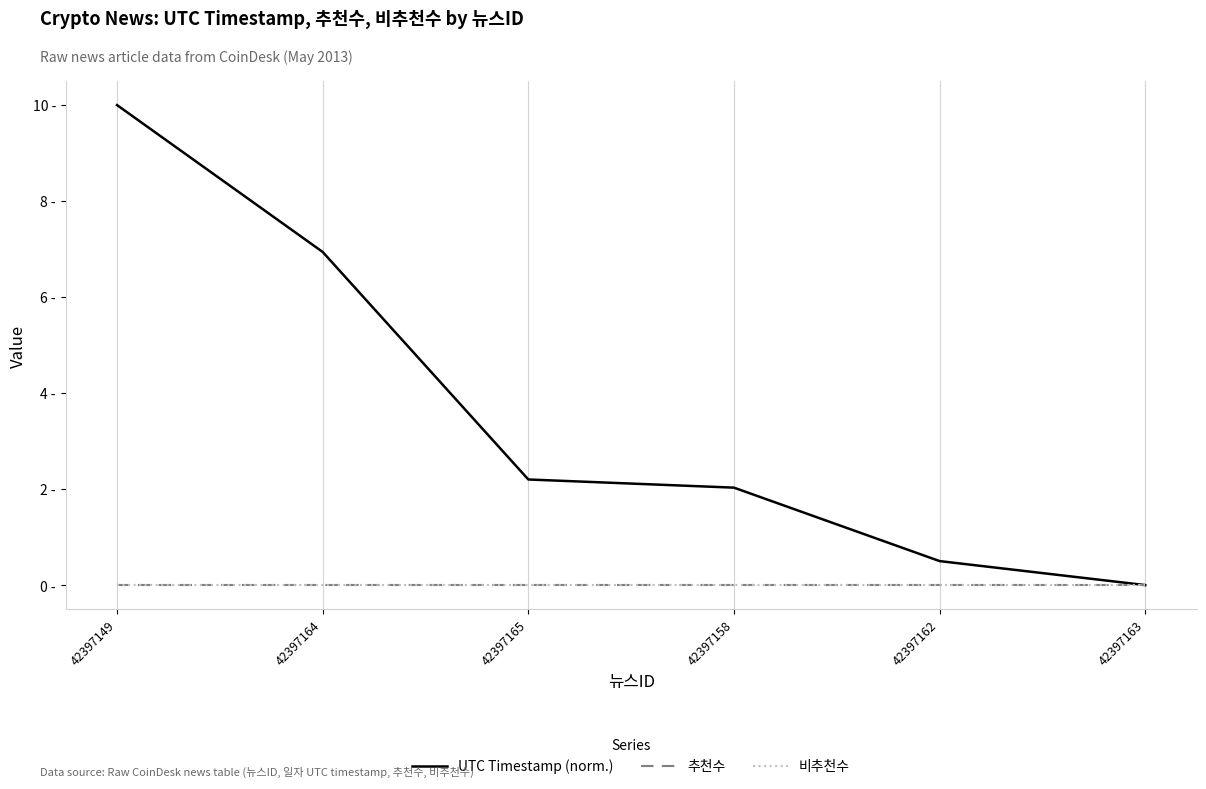

Which category has the lowest value across all series?

42397163